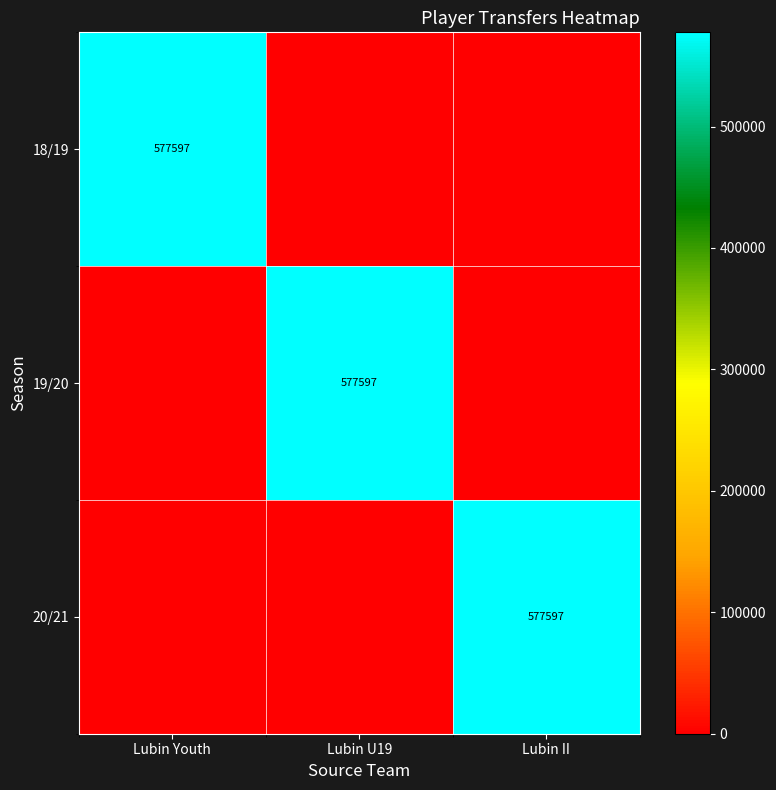

The 20/21 series shows 577597 at Lubin II. True or false?

True